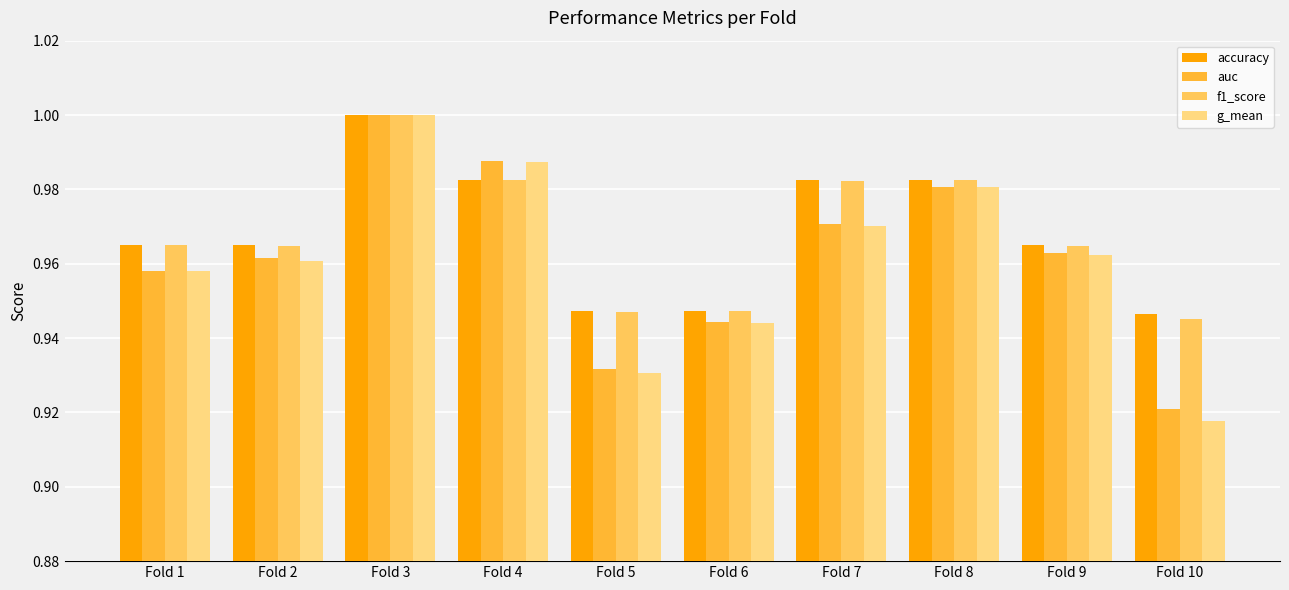

At which category is the sum across all series the highest?

Fold 3